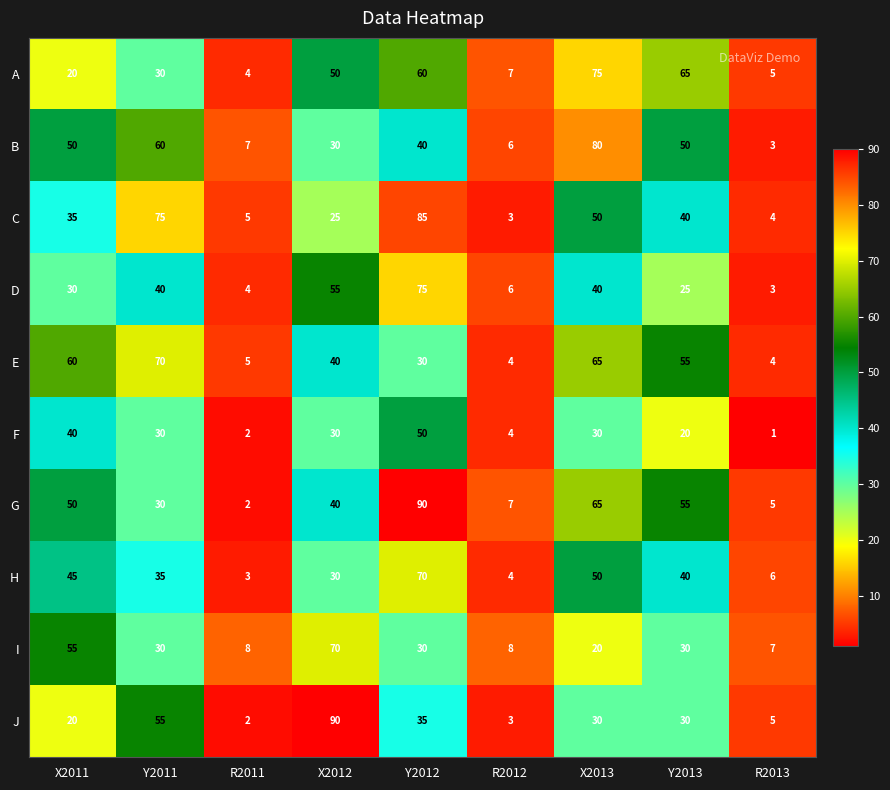

The value of F at X2011 is 40. True or false?

True